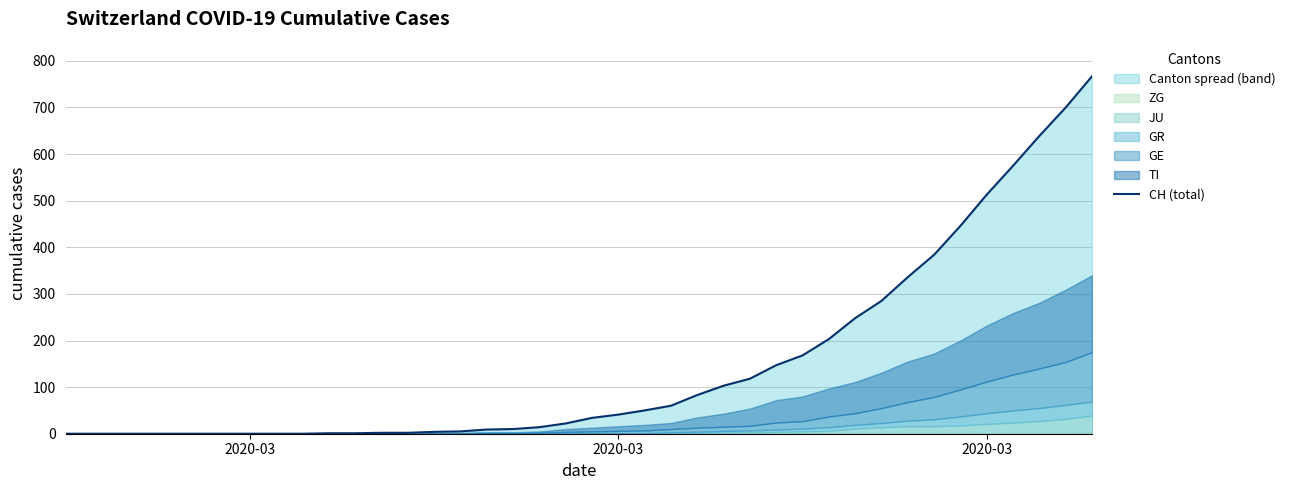

What is the value of the 29th point from the left?

168